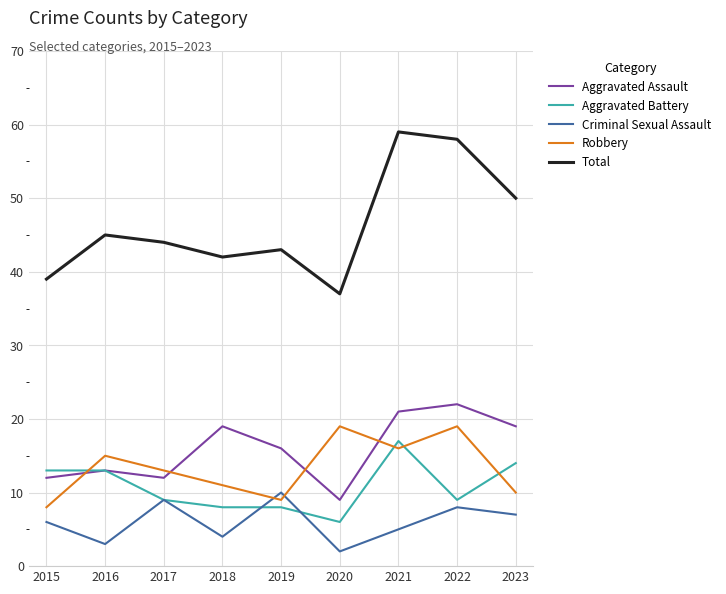

Which series changed the most between 2021 and 2023?

Total